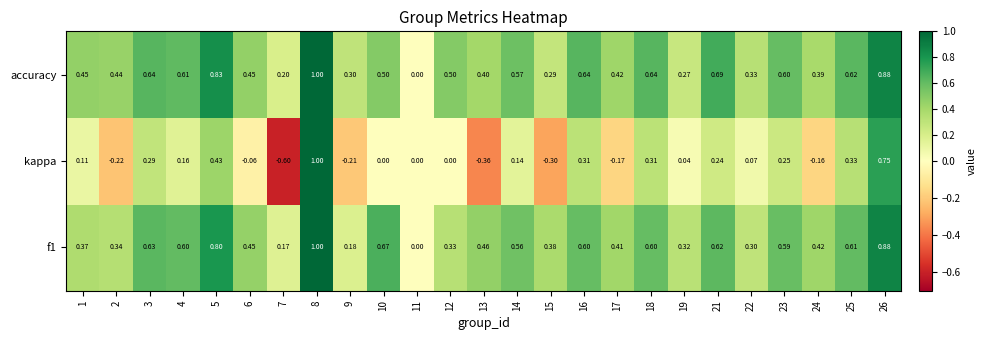

At which category does the chart reach its minimum across all series?

7